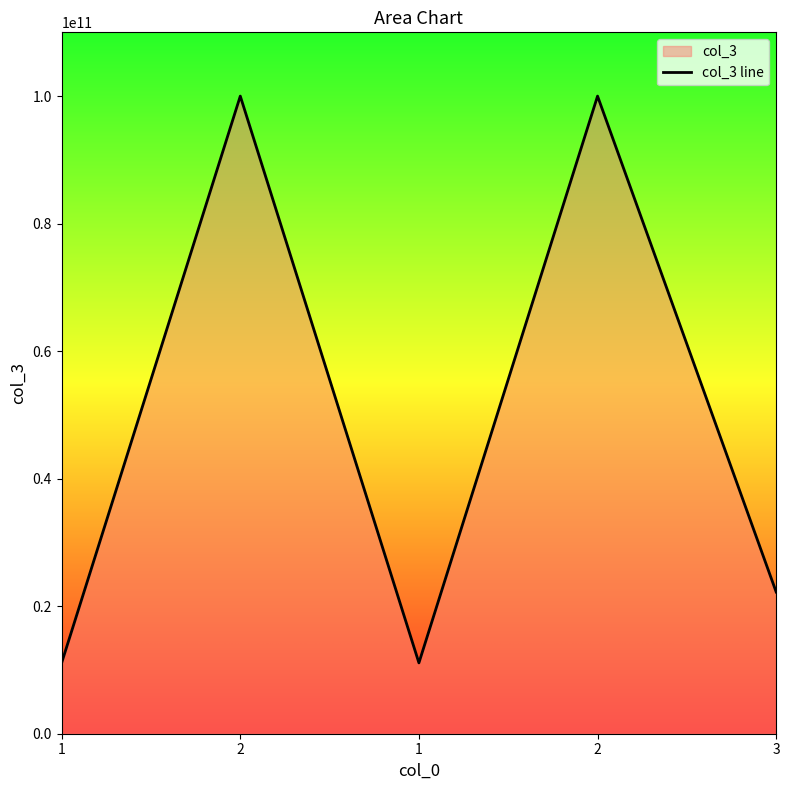

List the labels in order of value, largest first.

2, 2, 3, 1, 1